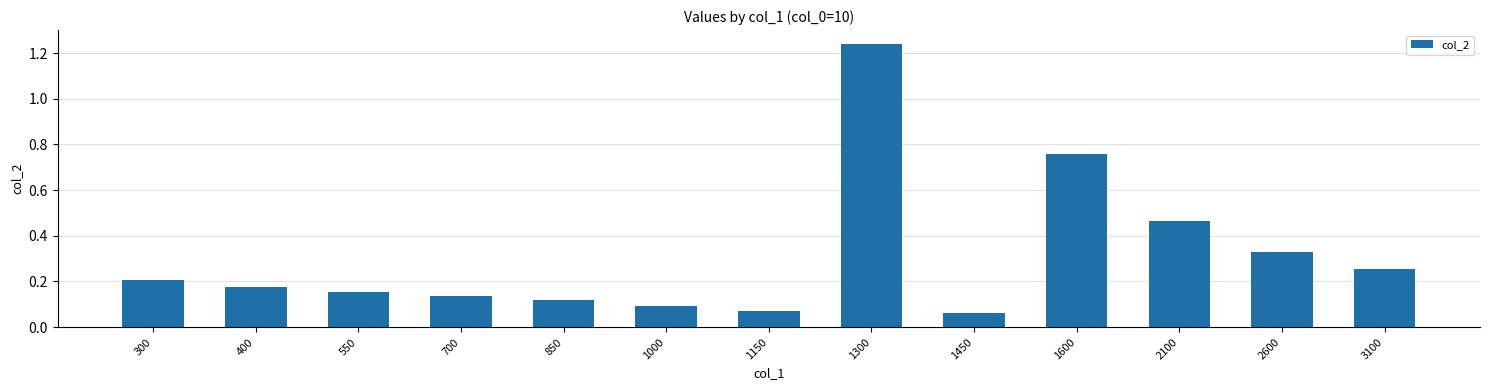

True or false: the data shows 0.1 at 1150.

True